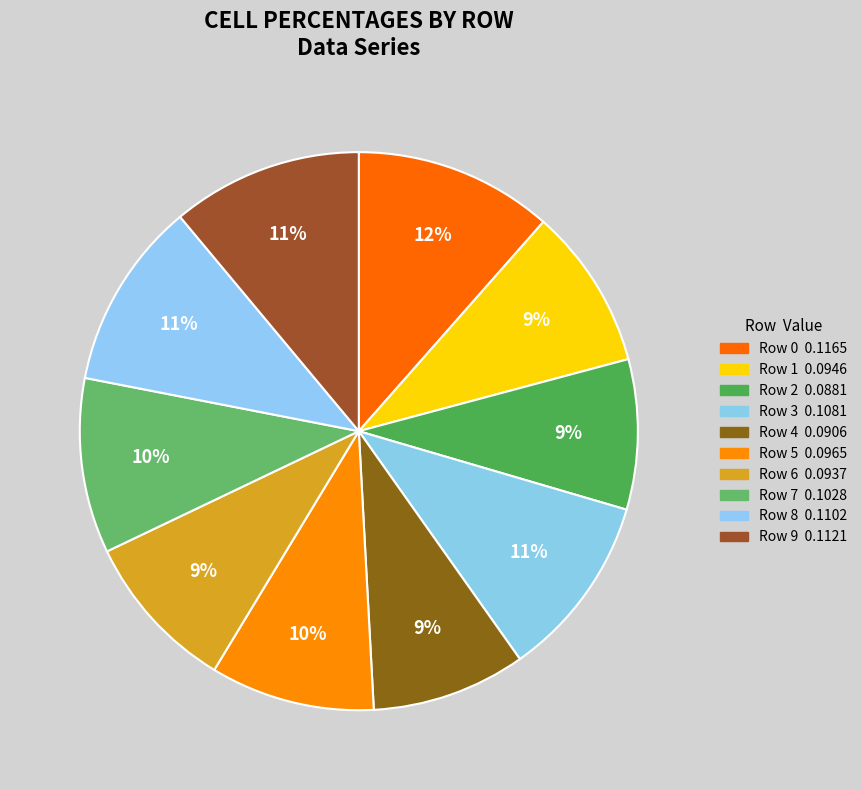

How many segments does this pie chart have?

10